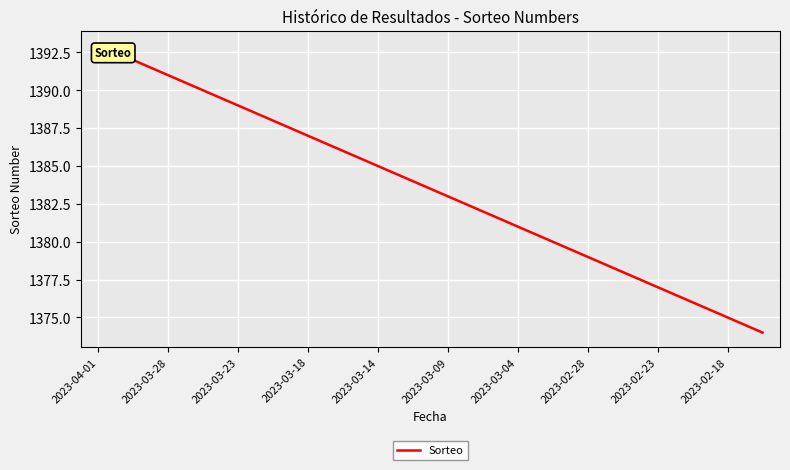

What is the greatest value displayed?

1393